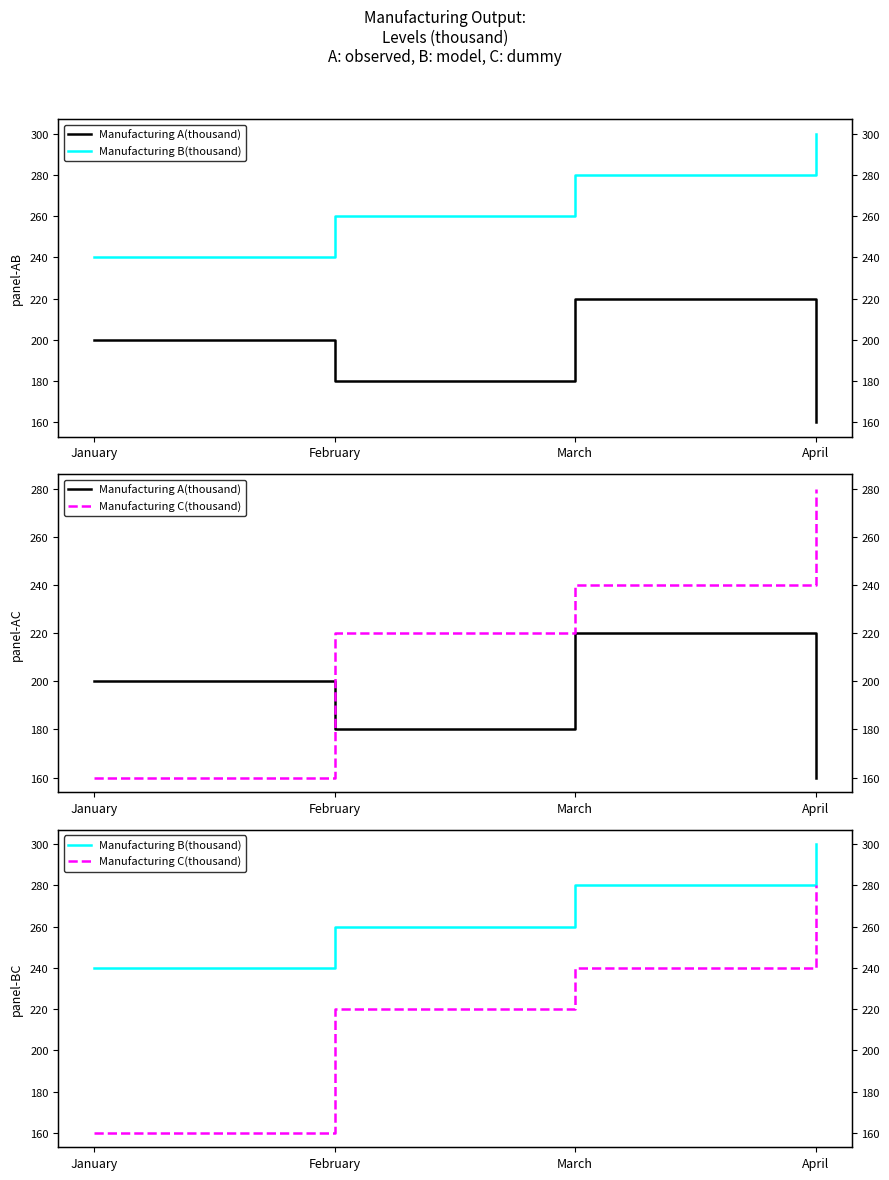

In Manufacturing A(thousand), how many points are lower than both neighbors (excluding endpoints)?

1